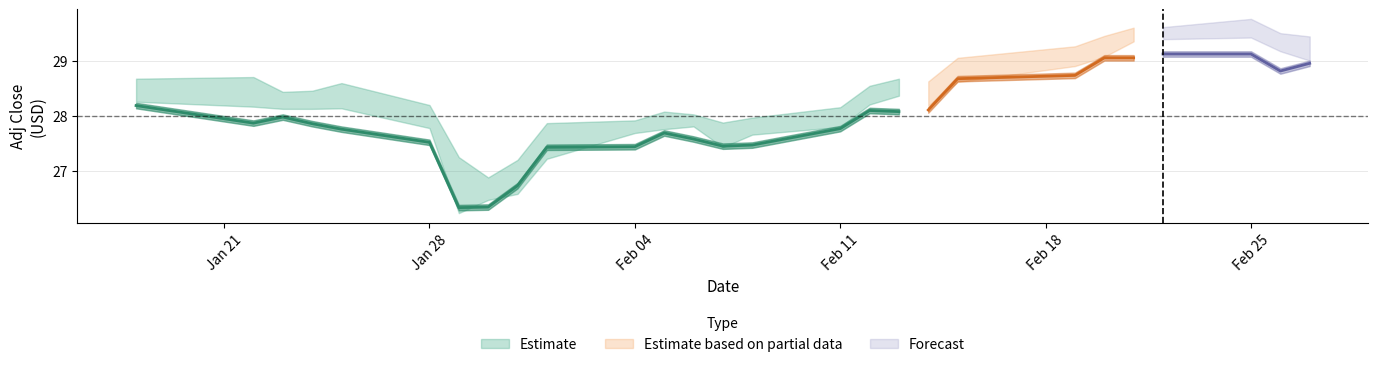

The value of adj_close at 6 is 13.1. True or false?

False